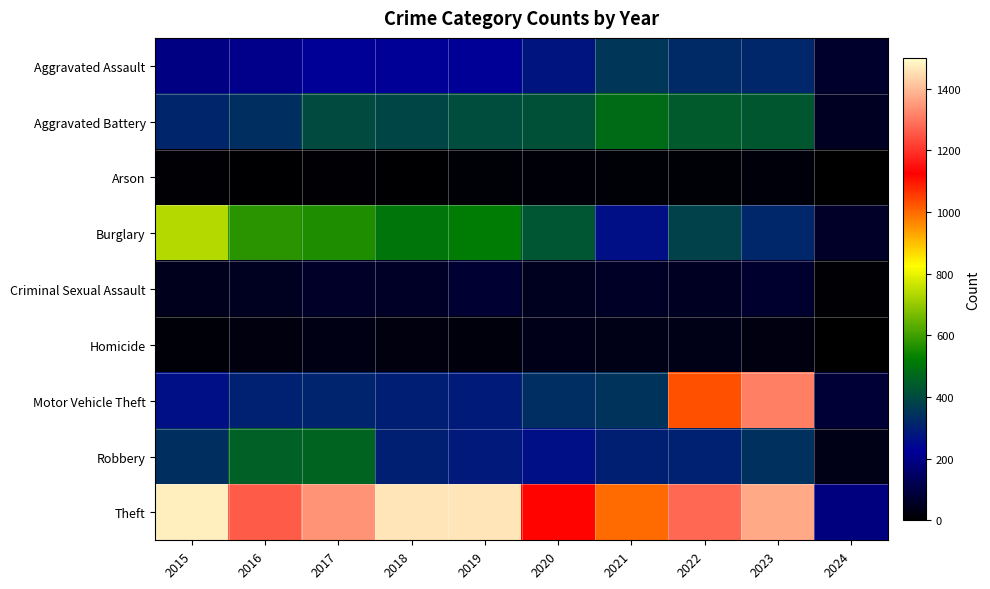

Count the number of data series in this chart.

9